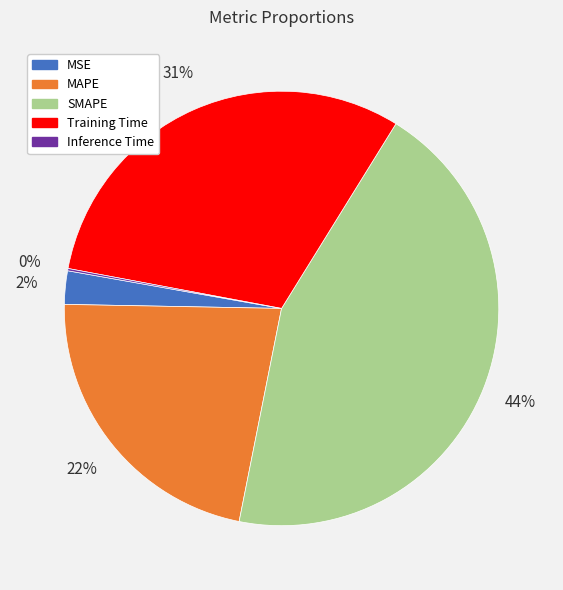

Does any single category account for the majority?

No